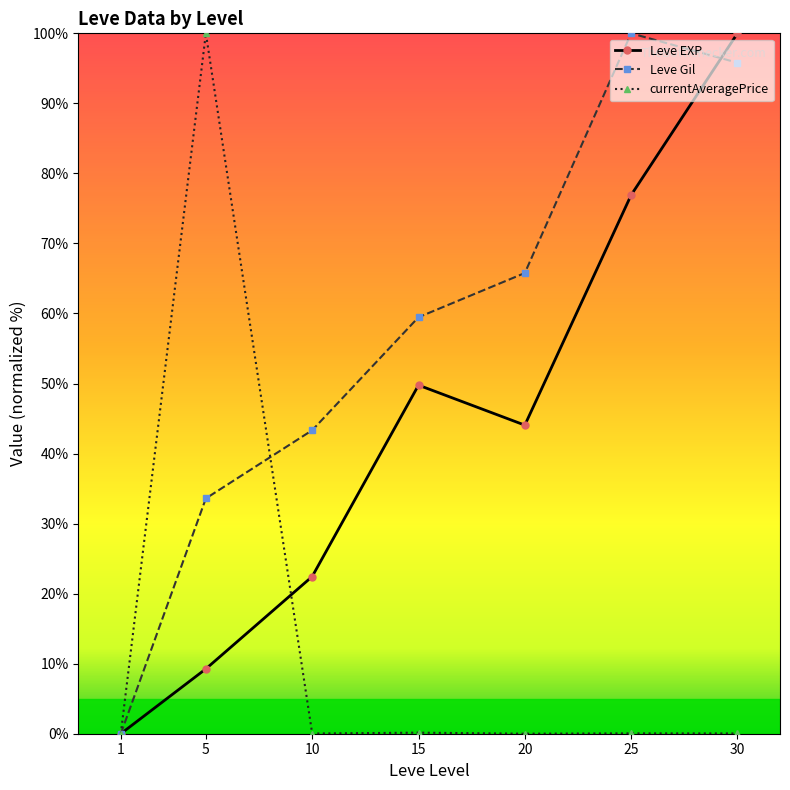

Which series changed the most between 1 and 5?

currentAveragePrice